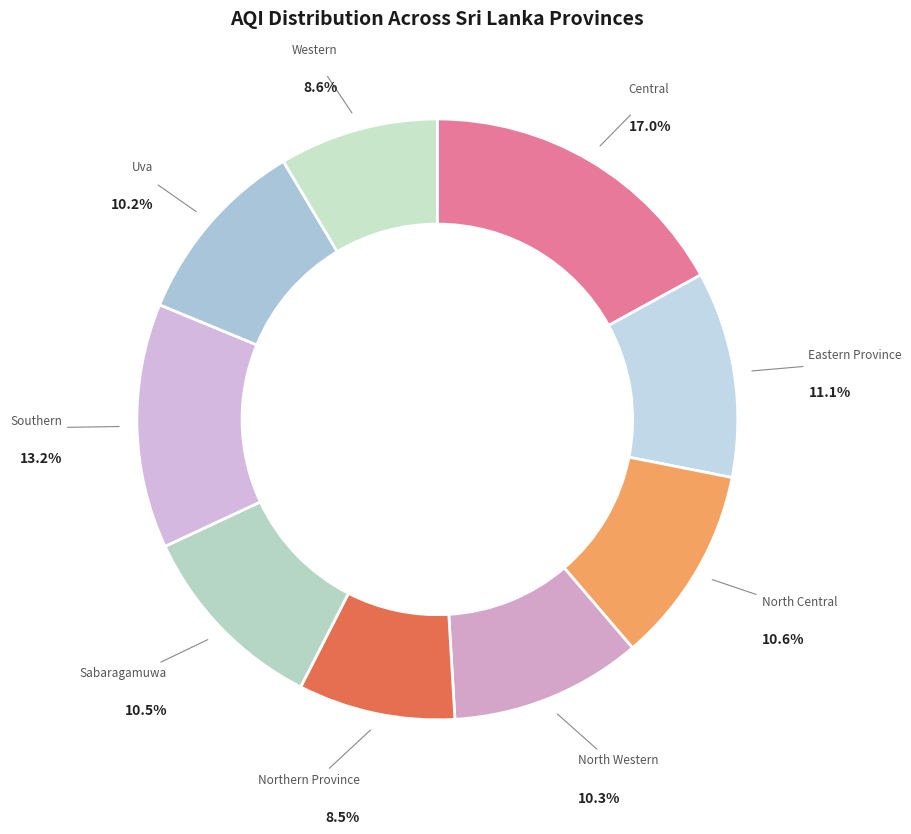

Does any single category account for the majority?

No